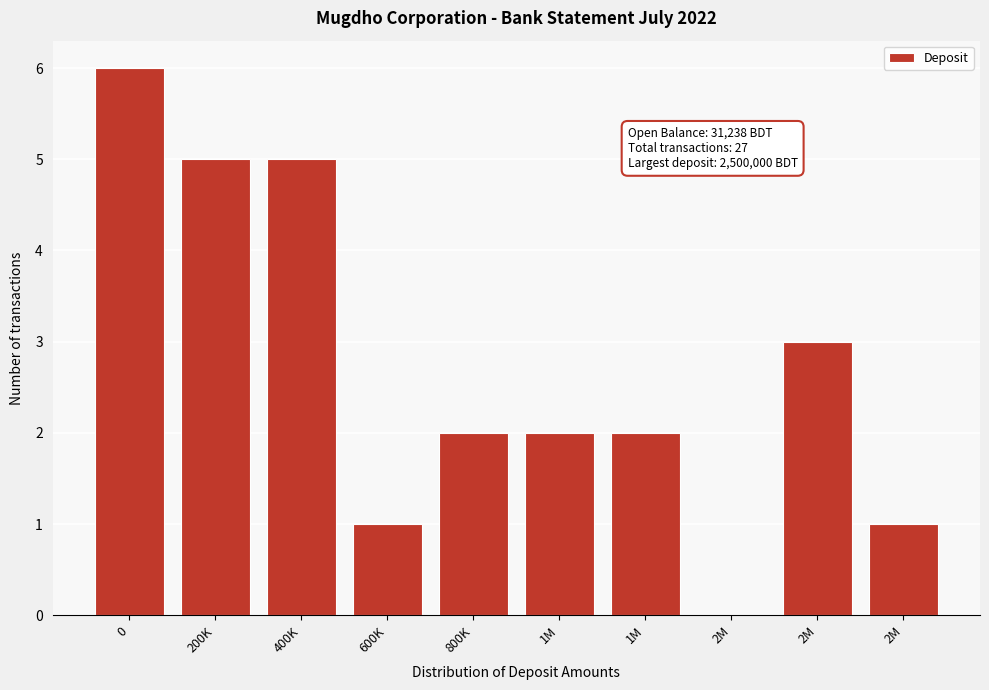

How many categories are shown in the chart?

10